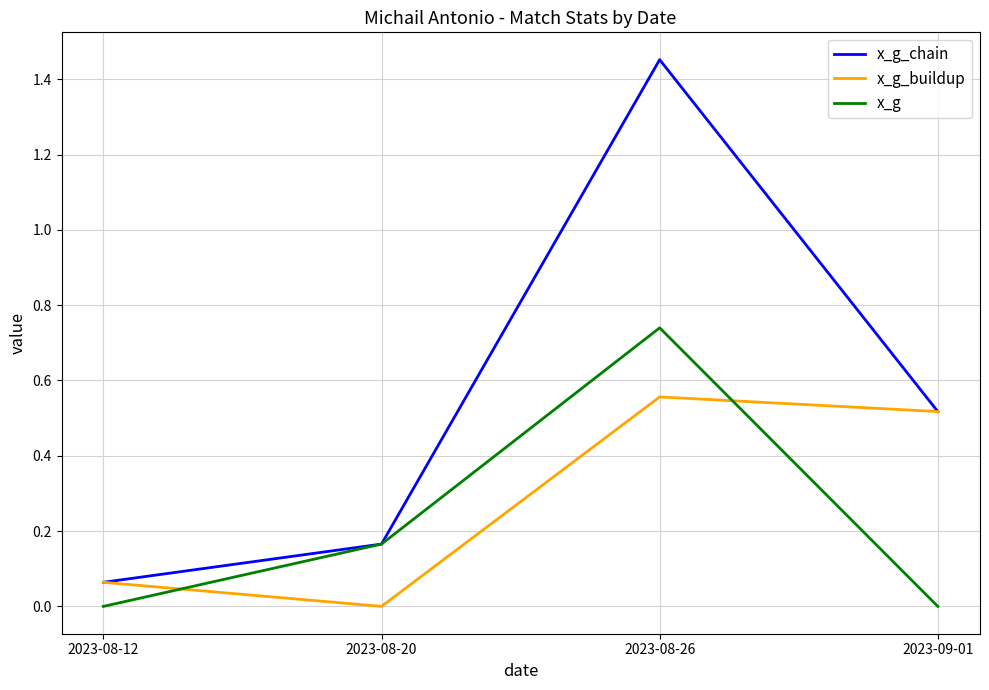

Which category has the highest value across all series?

2023-08-26